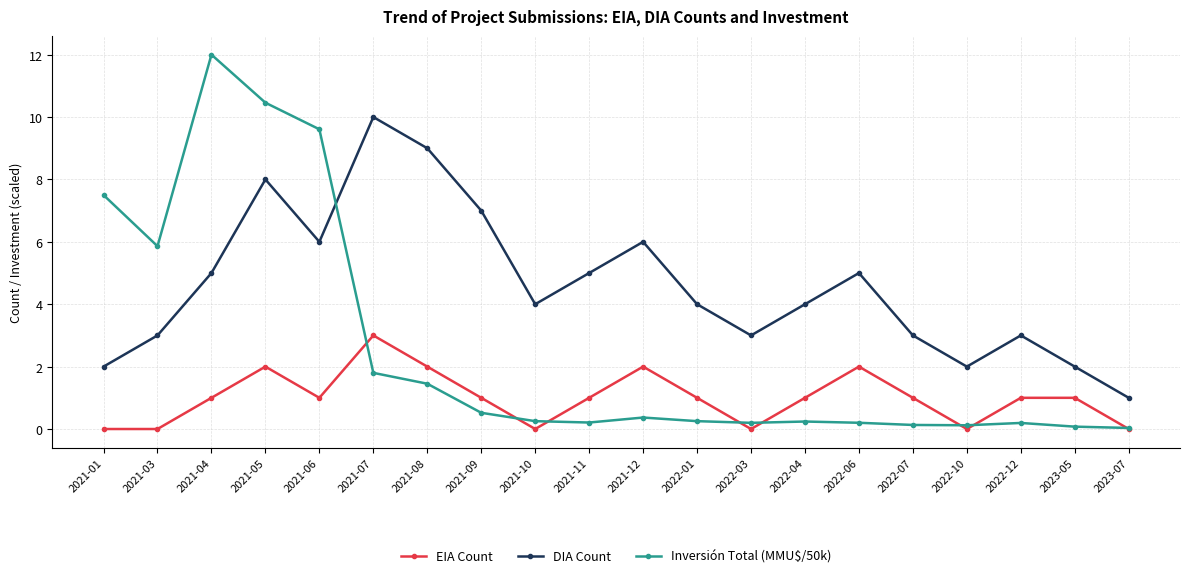

How many categories are shown in the chart?

20